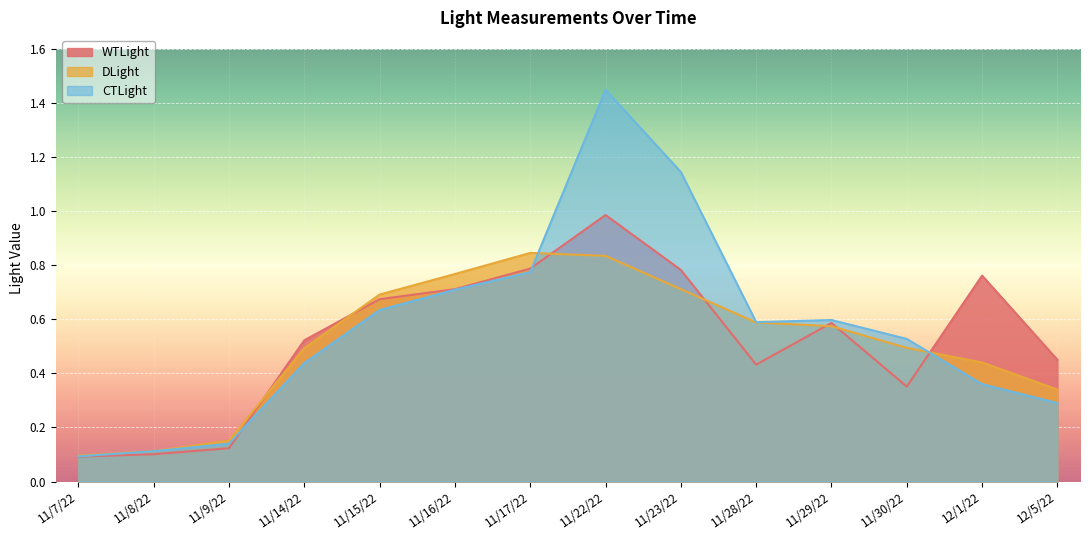

What is the difference between the WTLight values at 11/22/22 and 12/5/22?

0.5